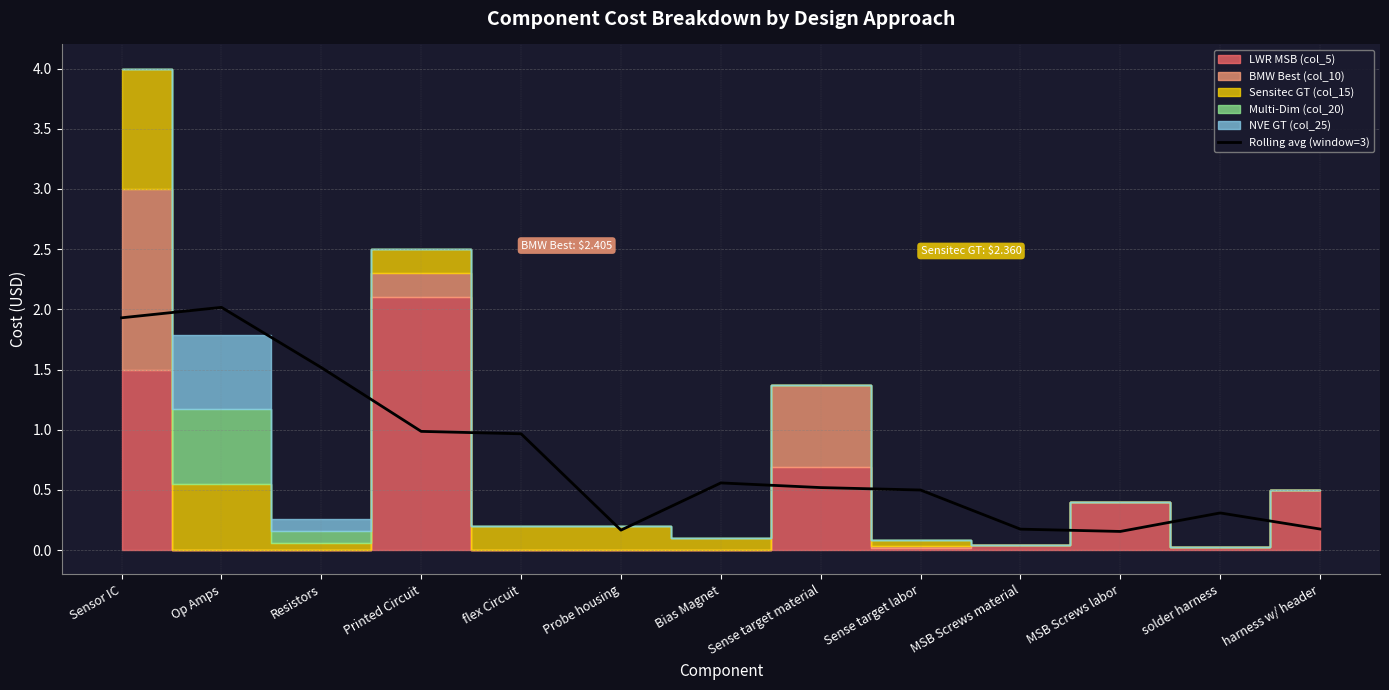

What position from the left is Resistors?

3